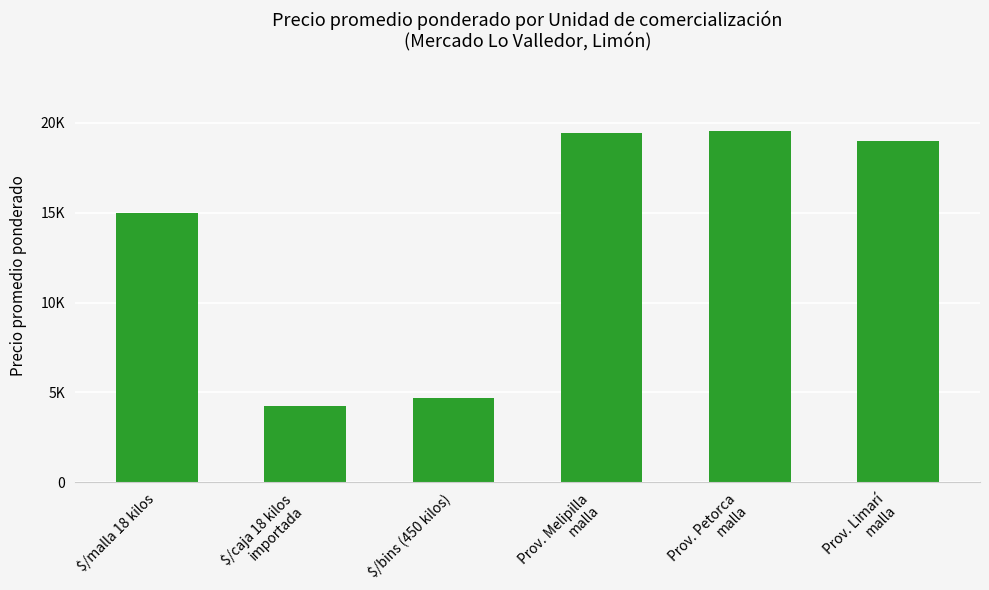

Are the bars horizontal?

No